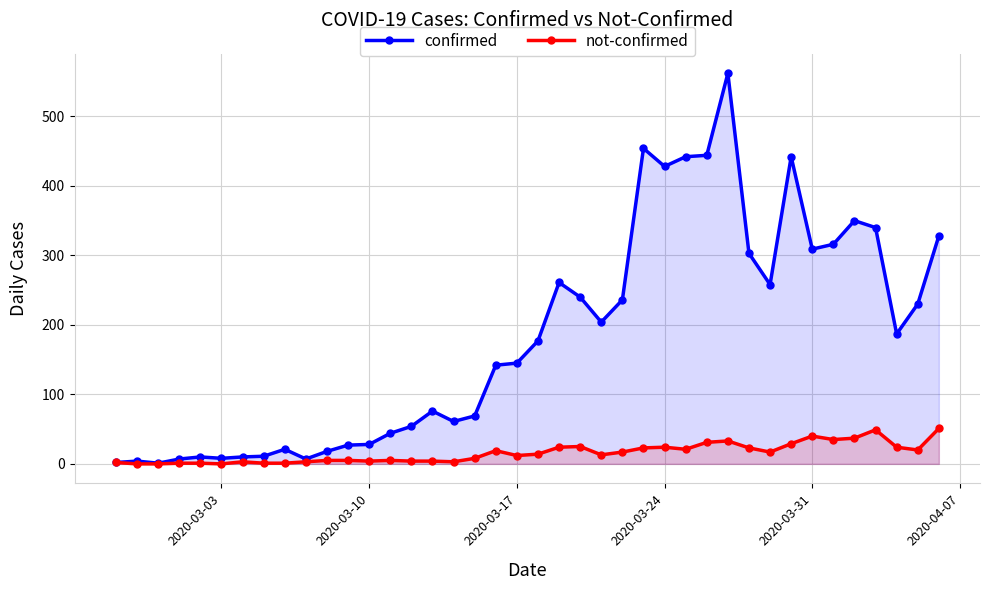

True or false: confirmed and not-confirmed cross at least once.

False